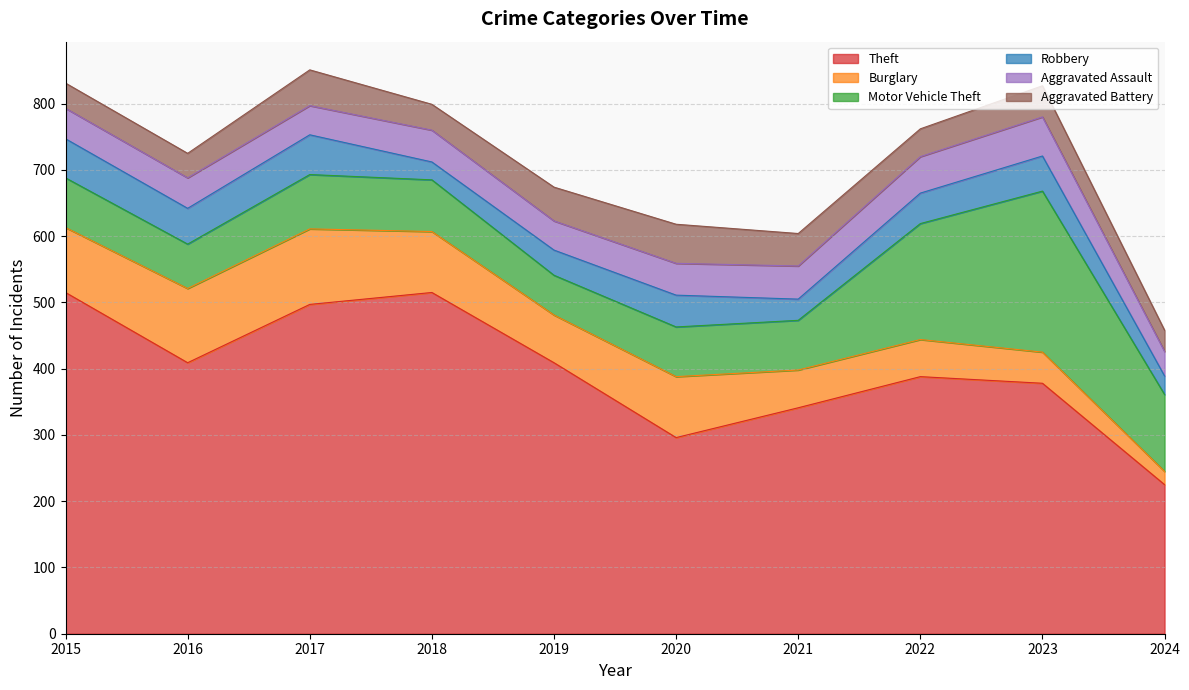

Which label corresponds to the smallest value in the chart?

2024